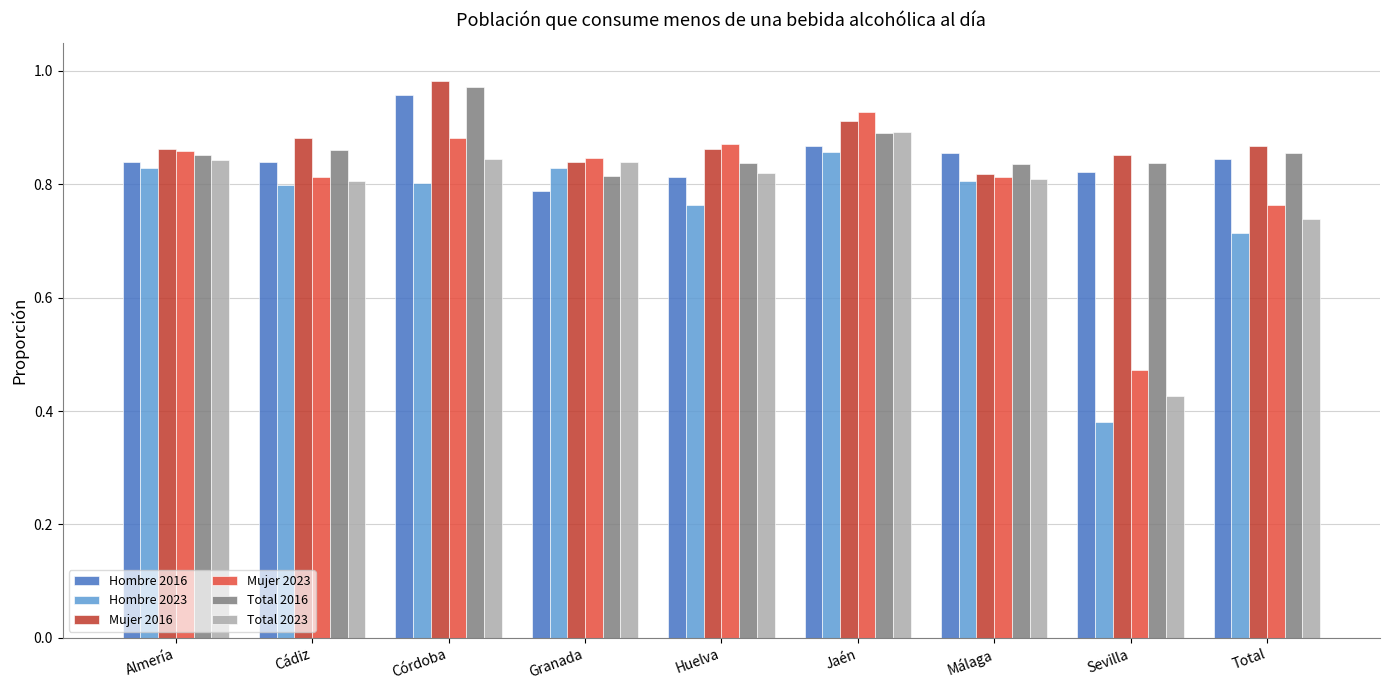

What are all the series names shown in the legend?

Hombre 2016, Hombre 2023, Mujer 2016, Mujer 2023, Total 2016, Total 2023